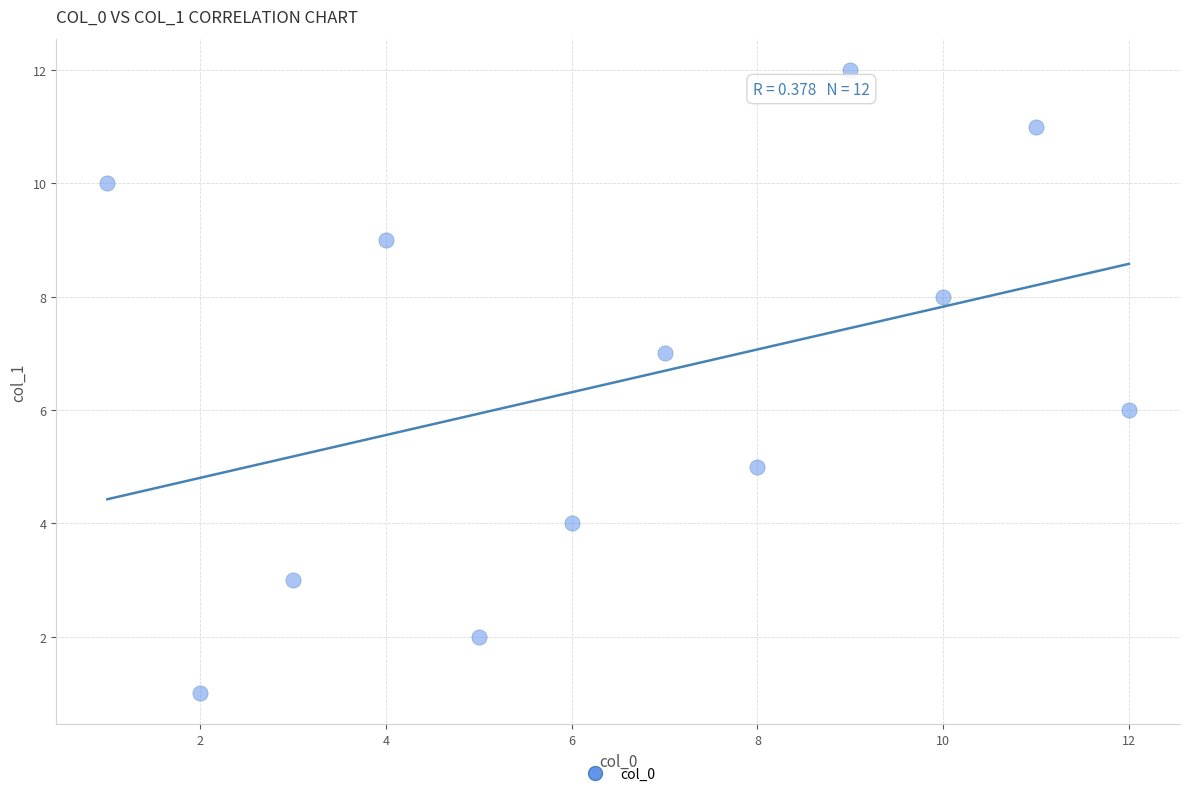

What is the range of X values (max minus min)?

11